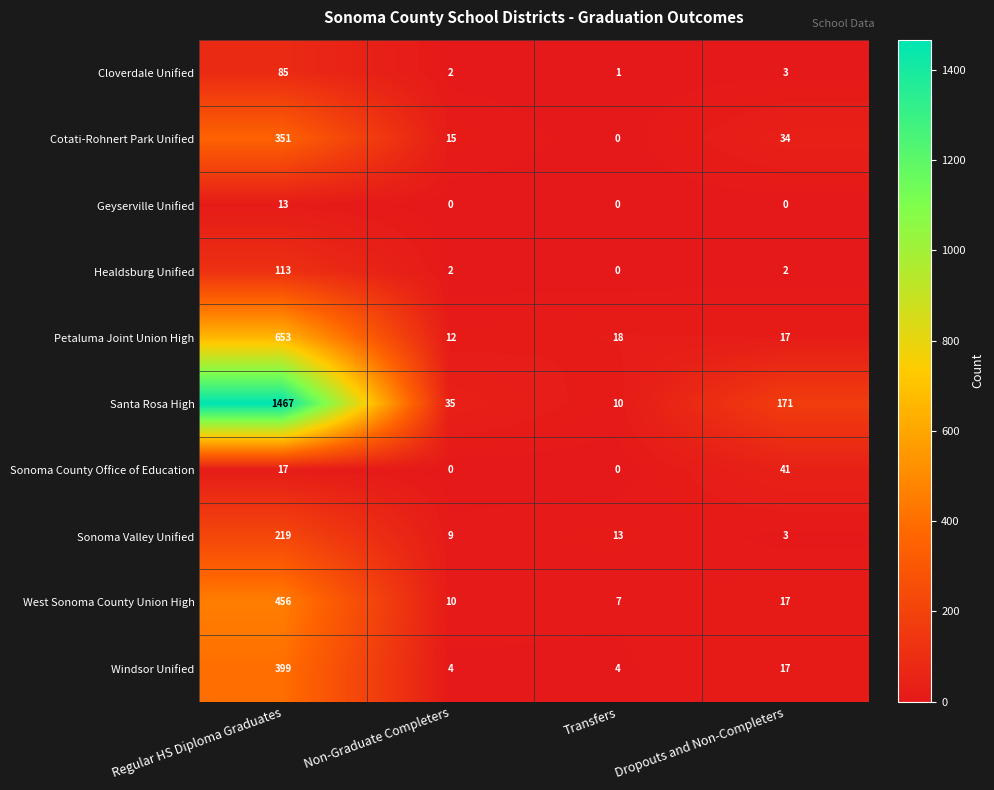

Rank the series by their maximum value, from highest to lowest.

Santa Rosa High, Petaluma Joint Union High, West Sonoma County Union High, Windsor Unified, Cotati-Rohnert Park Unified, Sonoma Valley Unified, Healdsburg Unified, Cloverdale Unified, Sonoma County Office of Education, Geyserville Unified